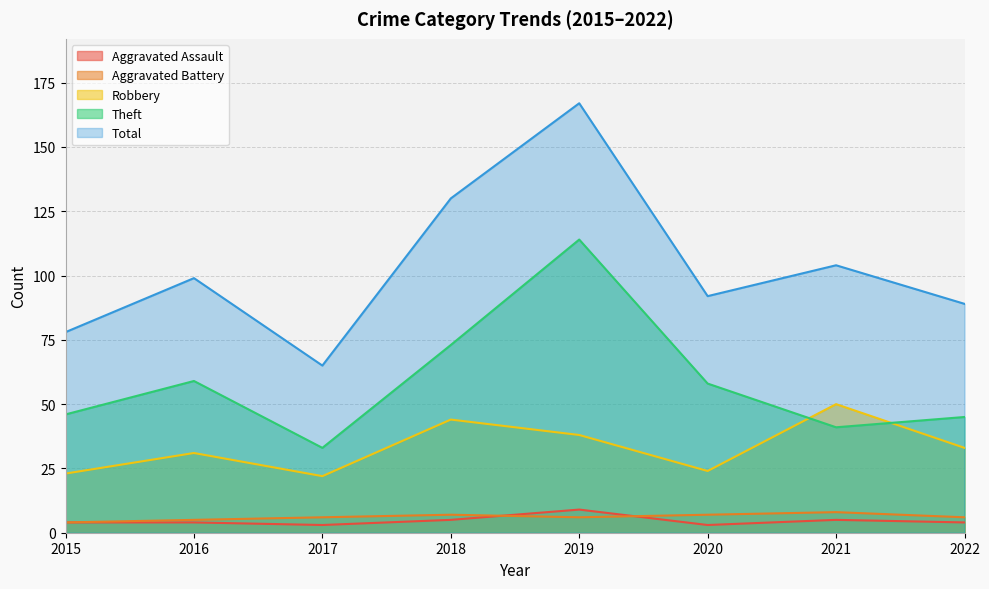

Reading left to right, what are all the values shown in this chart?

Aggravated Assault: 2015=4	2016=4	2017=3	2018=5	2019=9	2020=3	2021=5	2022=4
Aggravated Battery: 2015=4	2016=5	2017=6	2018=7	2019=6	2020=7	2021=8	2022=6
Robbery: 2015=23	2016=31	2017=22	2018=44	2019=38	2020=24	2021=50	2022=33
Theft: 2015=46	2016=59	2017=33	2018=73	2019=114	2020=58	2021=41	2022=45
Total: 2015=78	2016=99	2017=65	2018=130	2019=167	2020=92	2021=104	2022=89